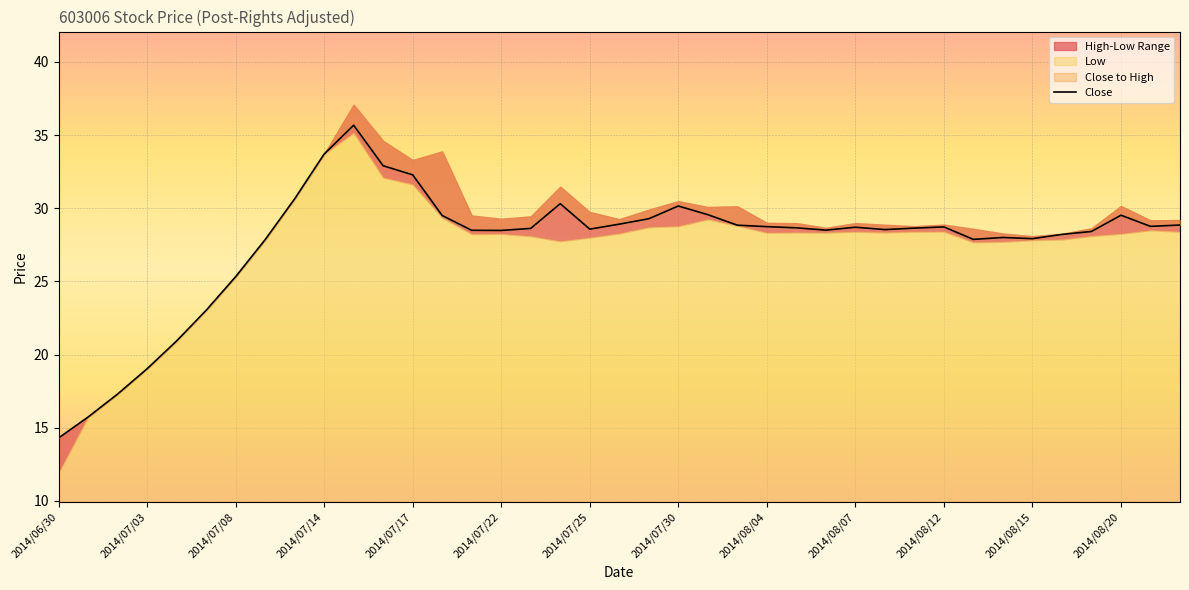

Reading right to left, what are all the values shown in this chart?

Close: 2014/08/22=28.9	2014/08/21=28.8	2014/08/20=29.5	2014/08/19=28.4	2014/08/18=28.2	2014/08/15=27.9	2014/08/14=28.0	2014/08/13=27.9	2014/08/12=28.7	2014/08/11=28.6	2014/08/08=28.5	2014/08/07=28.7	2014/08/06=28.5	2014/08/05=28.7	2014/08/04=28.7	2014/08/01=28.8	2014/07/31=29.6	2014/07/30=30.1	2014/07/29=29.3	2014/07/28=28.9	2014/07/25=28.6	2014/07/24=30.3	2014/07/23=28.6	2014/07/22=28.5	2014/07/21=28.5	2014/07/18=29.5	2014/07/17=32.3	2014/07/16=32.9	2014/07/15=35.7	2014/07/14=33.7	2014/07/11=30.6	2014/07/09=27.9	2014/07/08=25.3	2014/07/07=23.0	2014/07/04=20.9	2014/07/03=19.0	2014/07/02=17.3	2014/07/01=15.7	2014/06/30=14.3
High: 2014/08/22=29.2	2014/08/21=29.2	2014/08/20=30.1	2014/08/19=28.6	2014/08/18=28.2	2014/08/15=28.1	2014/08/14=28.3	2014/08/13=28.6	2014/08/12=28.9	2014/08/11=28.8	2014/08/08=28.9	2014/08/07=29.0	2014/08/06=28.7	2014/08/05=29.0	2014/08/04=29.0	2014/08/01=30.1	2014/07/31=30.1	2014/07/30=30.5	2014/07/29=29.9	2014/07/28=29.2	2014/07/25=29.7	2014/07/24=31.5	2014/07/23=29.4	2014/07/22=29.3	2014/07/21=29.5	2014/07/18=33.9	2014/07/17=33.3	2014/07/16=34.6	2014/07/15=37.1	2014/07/14=33.7	2014/07/11=30.6	2014/07/09=27.9	2014/07/08=25.3	2014/07/07=23.0	2014/07/04=20.9	2014/07/03=19.0	2014/07/02=17.3	2014/07/01=15.7	2014/06/30=14.3
Low: 2014/08/22=28.4	2014/08/21=28.5	2014/08/20=28.3	2014/08/19=28.1	2014/08/18=27.9	2014/08/15=27.8	2014/08/14=27.7	2014/08/13=27.7	2014/08/12=28.4	2014/08/11=28.4	2014/08/08=28.4	2014/08/07=28.4	2014/08/06=28.3	2014/08/05=28.4	2014/08/04=28.3	2014/08/01=28.8	2014/07/31=29.2	2014/07/30=28.8	2014/07/29=28.7	2014/07/28=28.3	2014/07/25=28.0	2014/07/24=27.8	2014/07/23=28.1	2014/07/22=28.2	2014/07/21=28.2	2014/07/18=29.4	2014/07/17=31.6	2014/07/16=32.1	2014/07/15=35.2	2014/07/14=33.7	2014/07/11=30.6	2014/07/09=27.9	2014/07/08=25.3	2014/07/07=23.0	2014/07/04=20.9	2014/07/03=19.0	2014/07/02=17.3	2014/07/01=15.7	2014/06/30=11.9